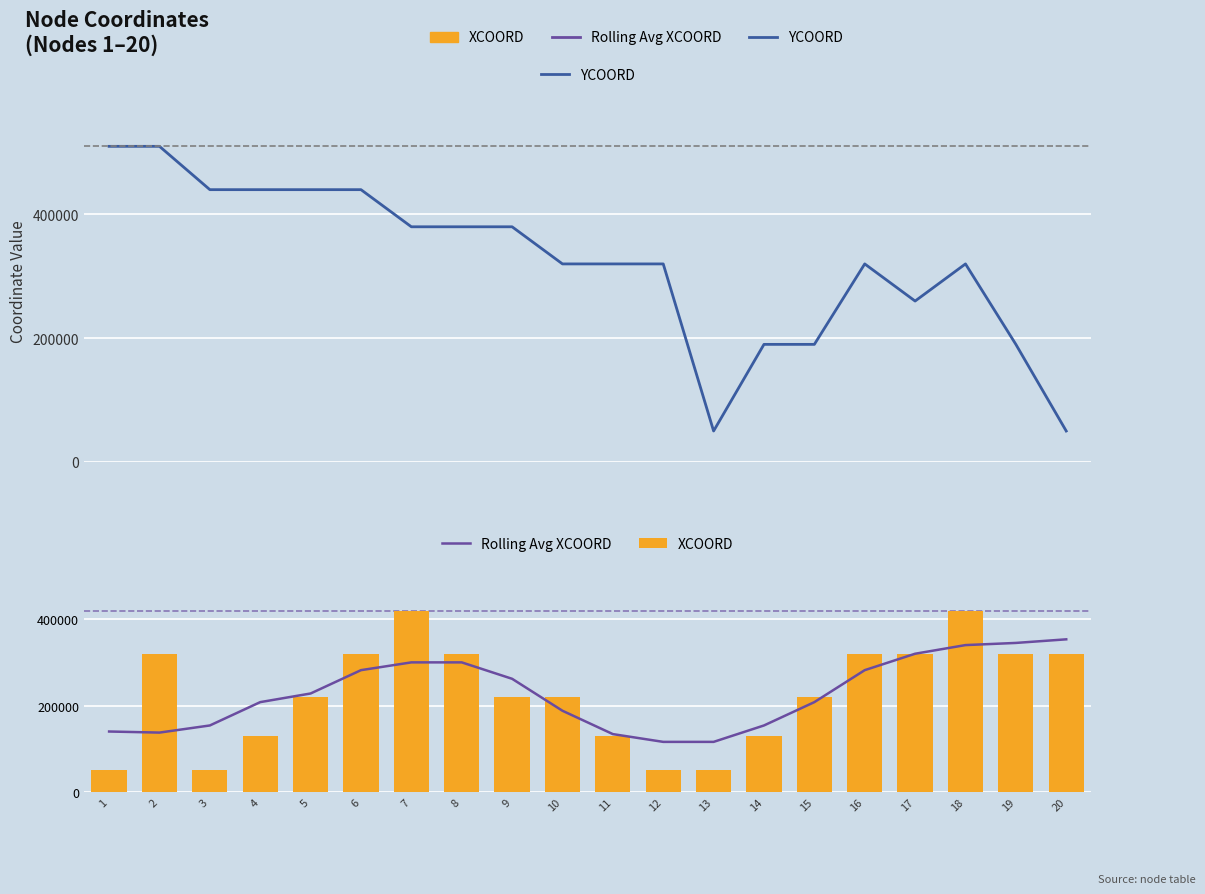

At which label does XCOORD reach its peak?

7